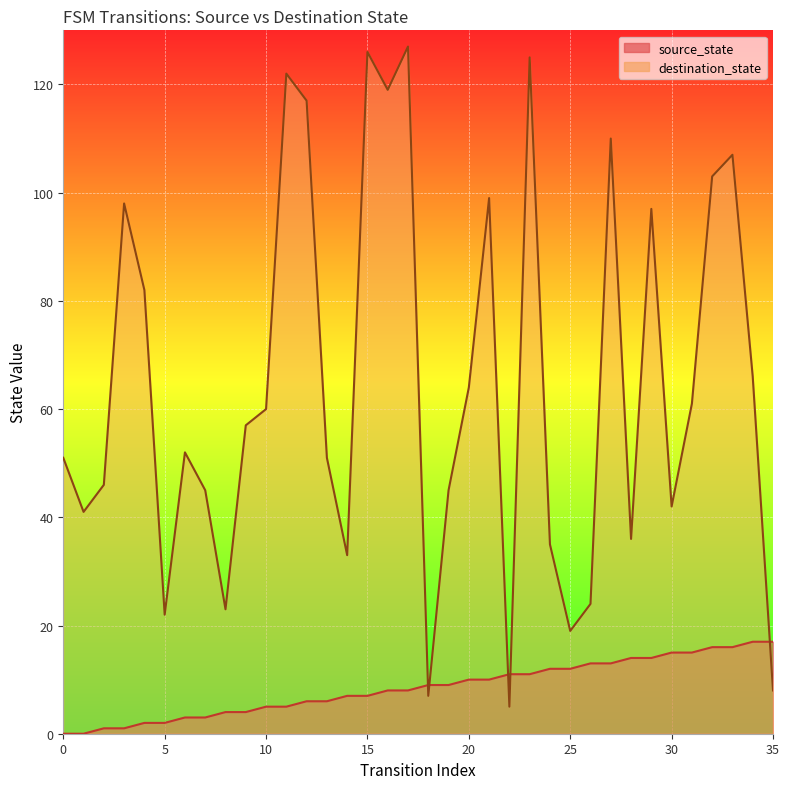

True or false: destination_state and source_state cross at least once.

True